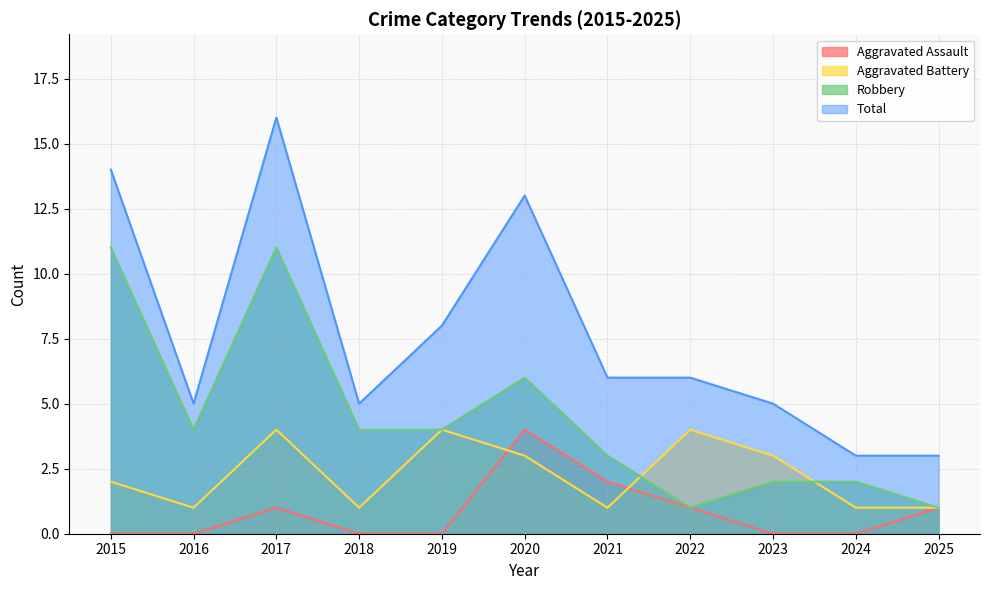

Reading left to right, what are all the values shown in this chart?

Aggravated Assault: 0	0	1	0	0	4	2	1	0	0	1
Aggravated Battery: 2	1	4	1	4	3	1	4	3	1	1
Robbery: 11	4	11	4	4	6	3	1	2	2	1
Total: 14	5	16	5	8	13	6	6	5	3	3